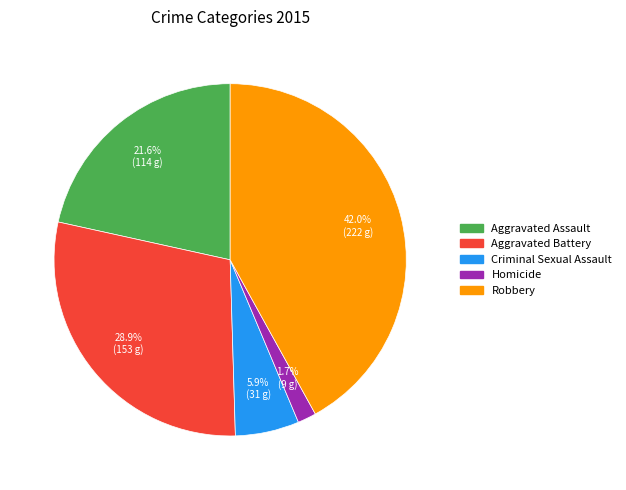

Which slice is the smallest?

Homicide